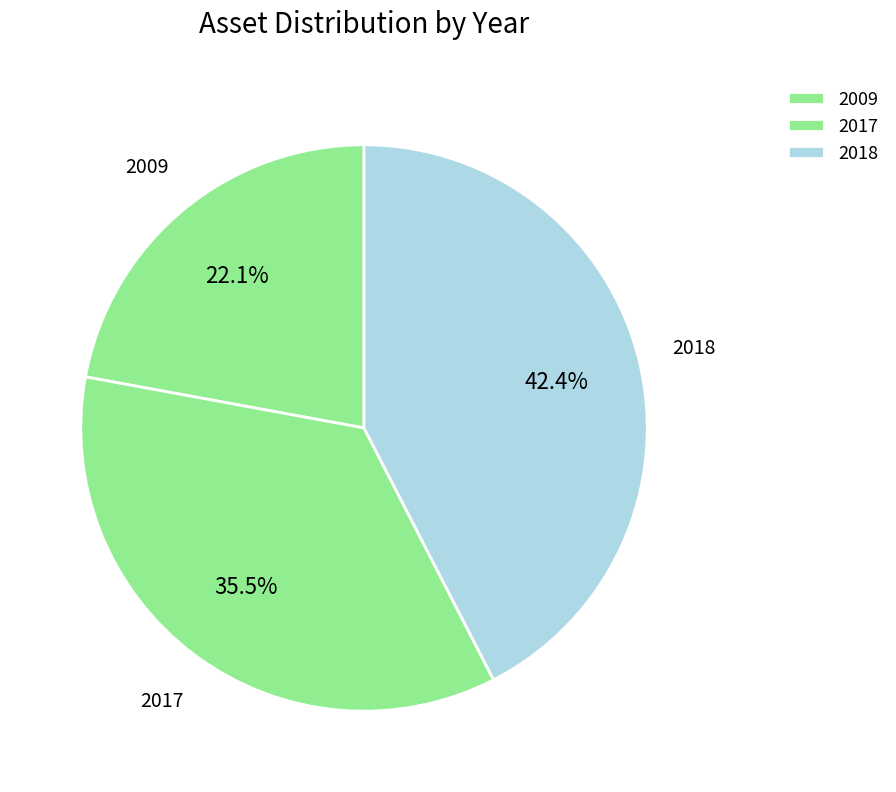

What portion of the pie excludes 2018?

57.6%